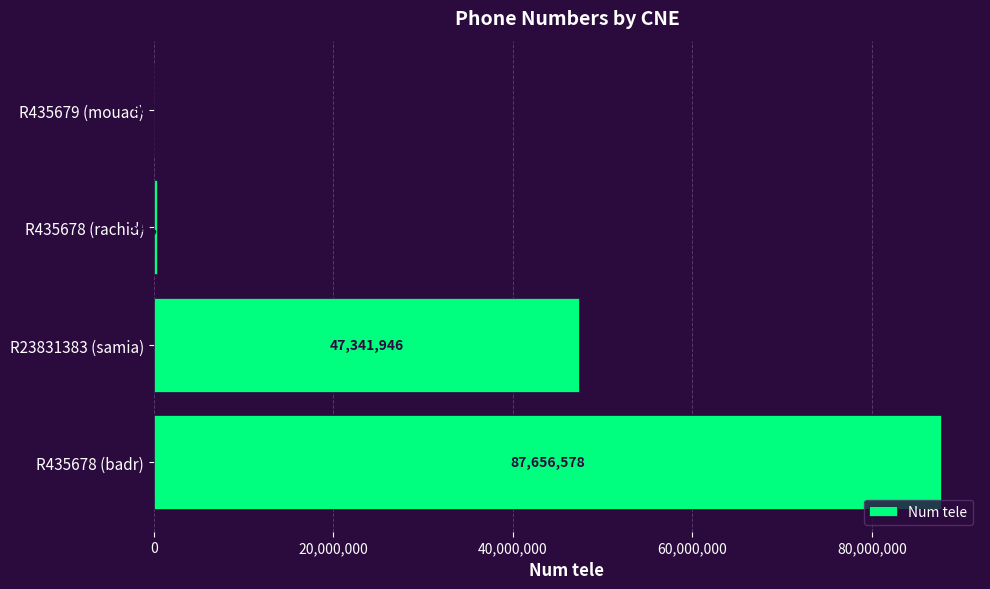

Reading bottom to top, extract all data points from this chart.

R435678 (badr)=87656578	R23831383 (samia)=47341946	R435678 (rachid)=347284	R435679 (mouad)=56789